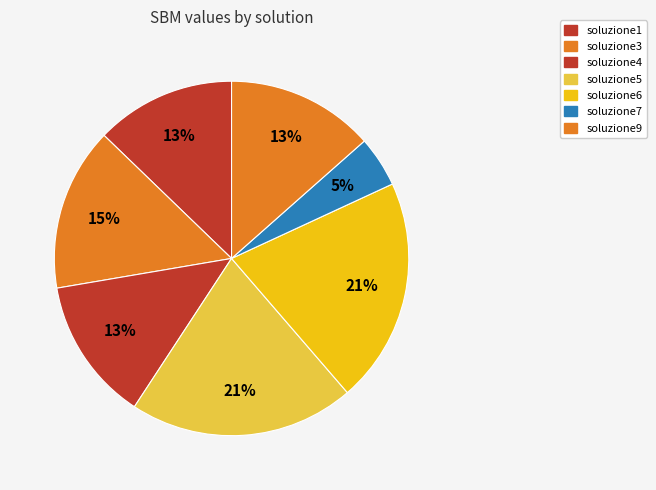

To the nearest percent, what is the difference between the largest and smallest slice percentages?

16%